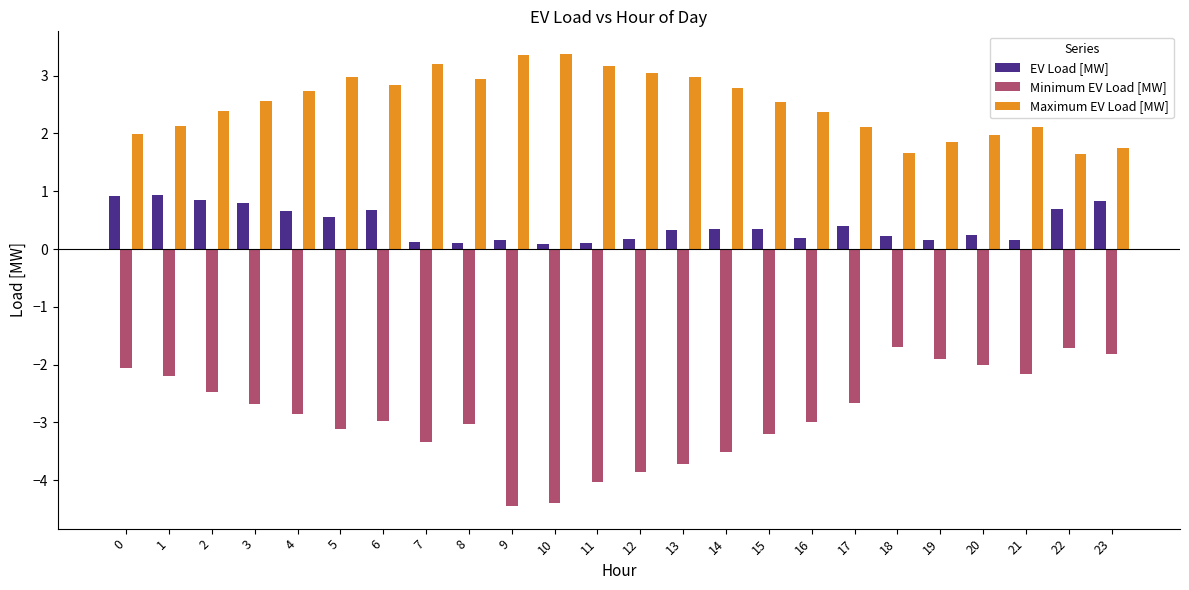

The Maximum EV Load [MW] series shows 1.4 at 8. True or false?

False